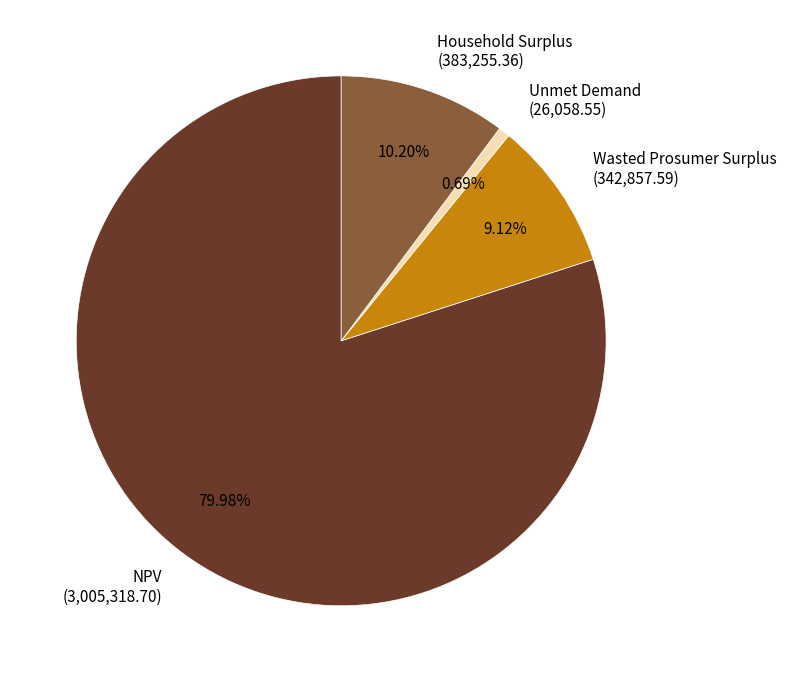

How much of the chart is everything except NPV?

20.0%